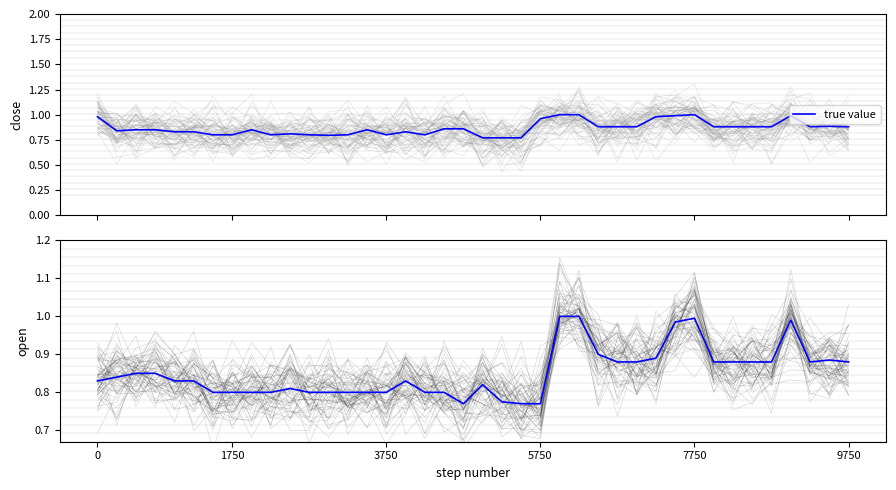

What is the average value?

0.9